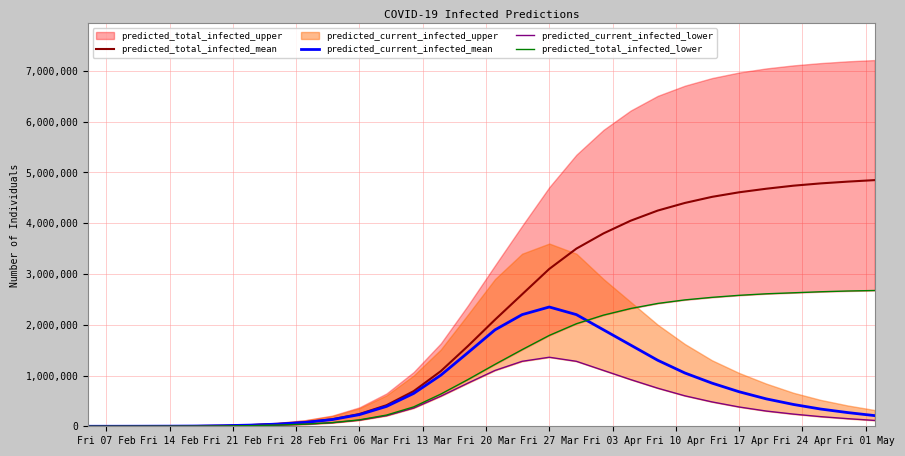

Which series ends up on top after the final intersection of predicted_current_infected_mean and predicted_total_infected_lower?

predicted_total_infected_lower